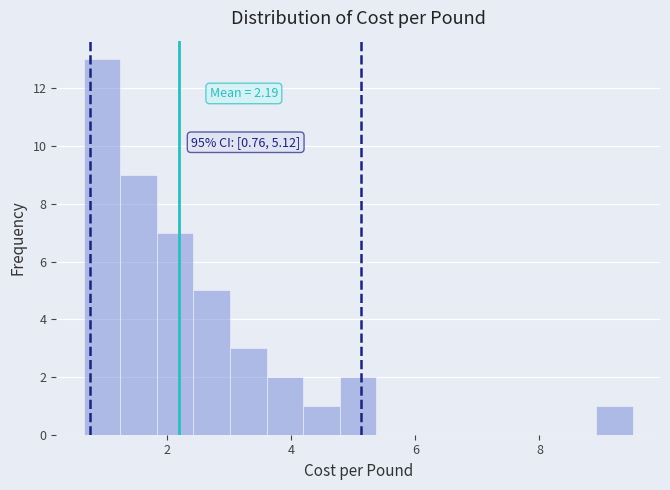

Read against the x-axis, roughly where is the centre of the tallest bar?

1.0